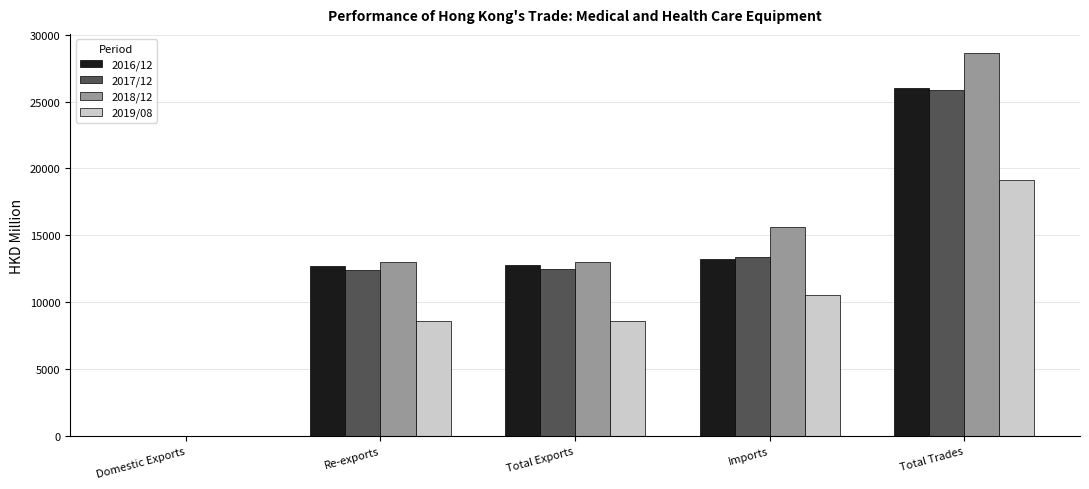

What is the average value of the 2017/12 series?

12832.2